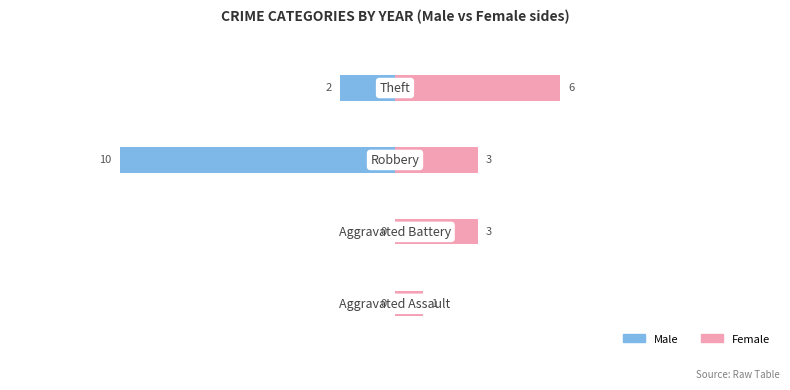

The Female series shows 8 at 3. True or false?

False